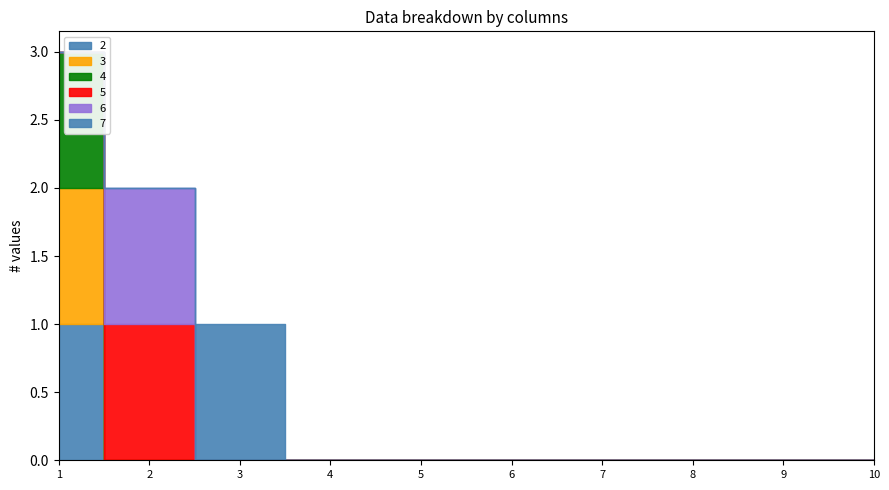

Where is the first local maximum for 5?

2